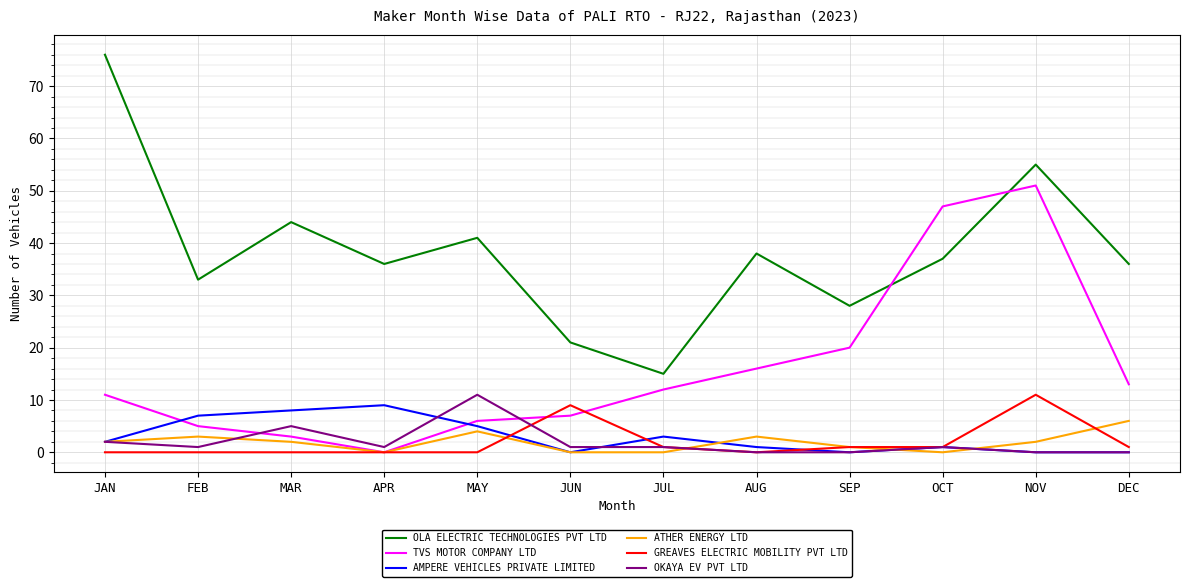

At which label is OLA ELECTRIC TECHNOLOGIES PVT LTD closest to 45?

MAR